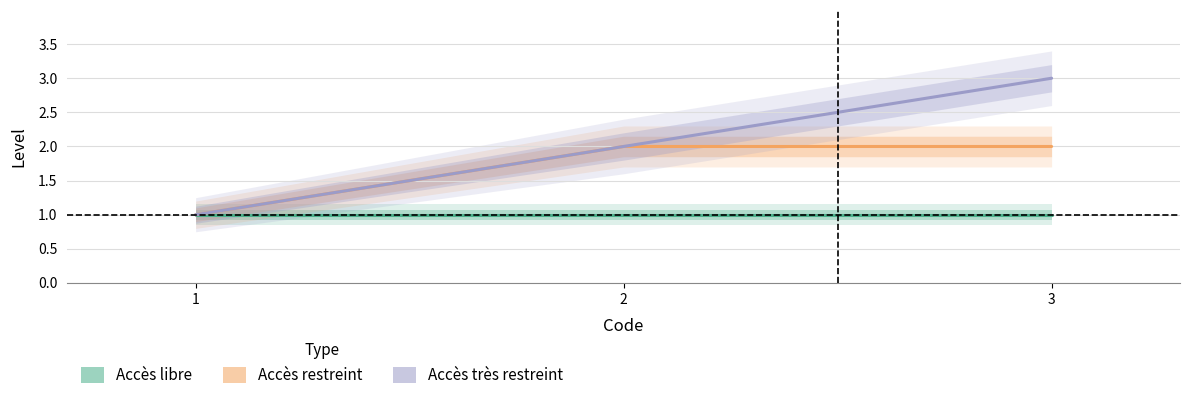

What are all the series names shown in the legend?

Accès libre, Accès restreint, Accès très restreint